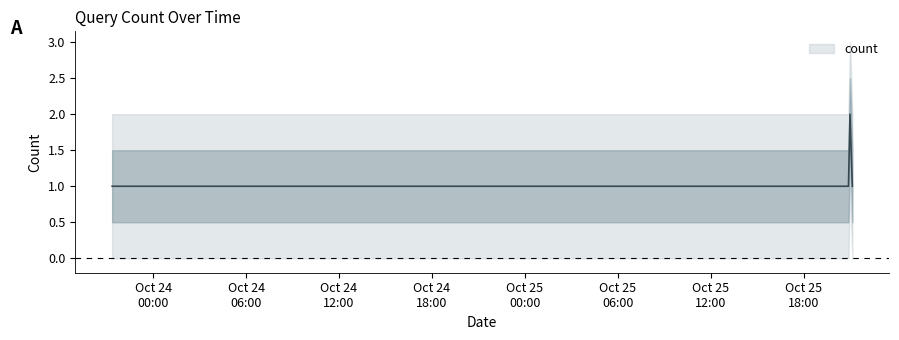

The value at 2019-10-23 21:21:00 is 0. True or false?

False